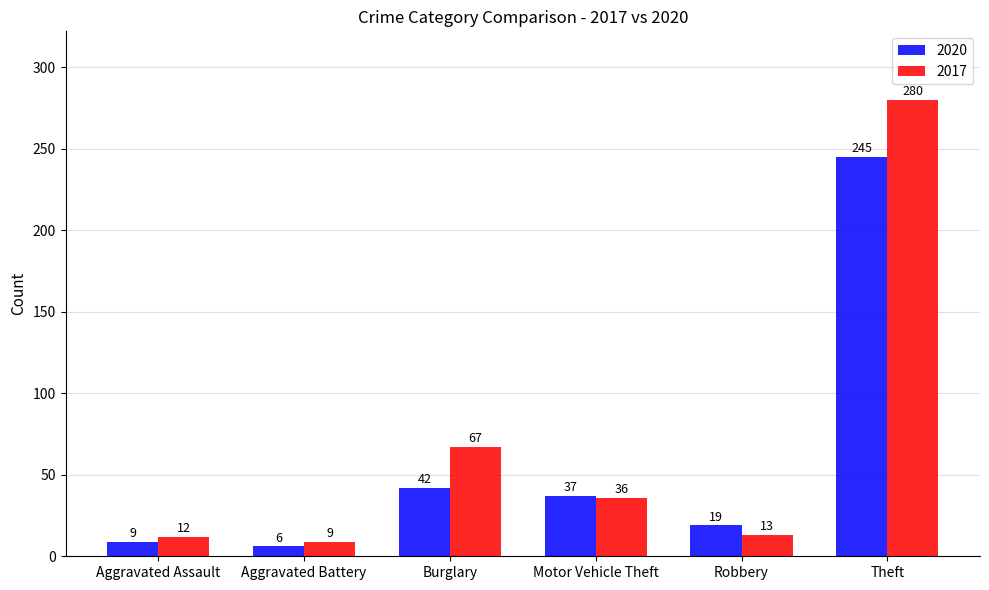

Between Burglary and Robbery, which series saw the biggest shift?

2017